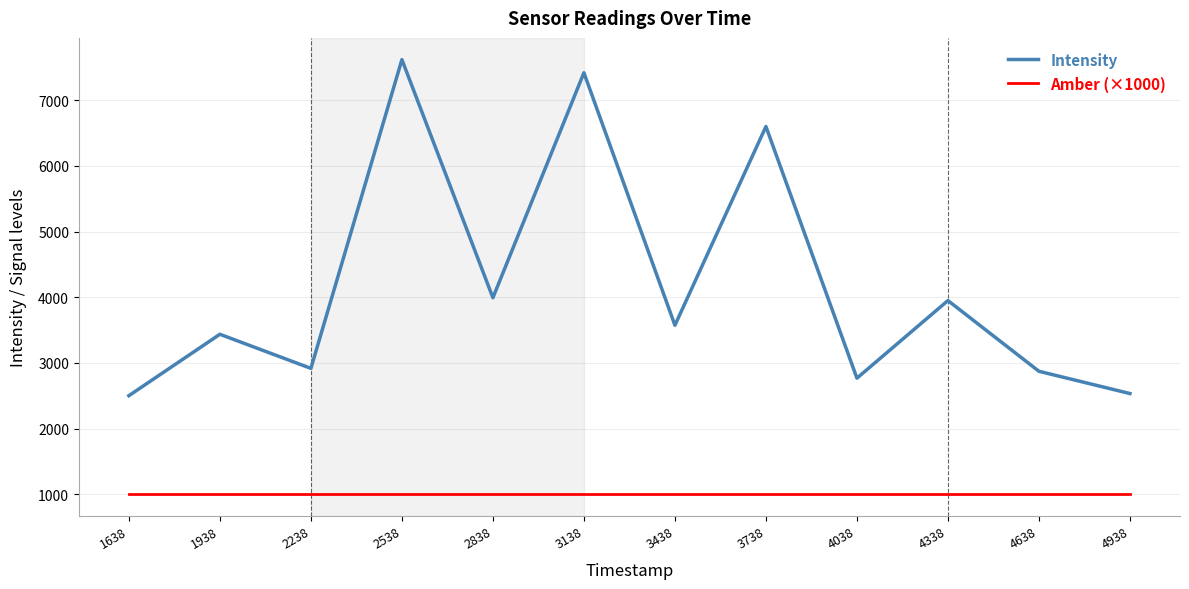

What is the greatest value displayed?

7618.7